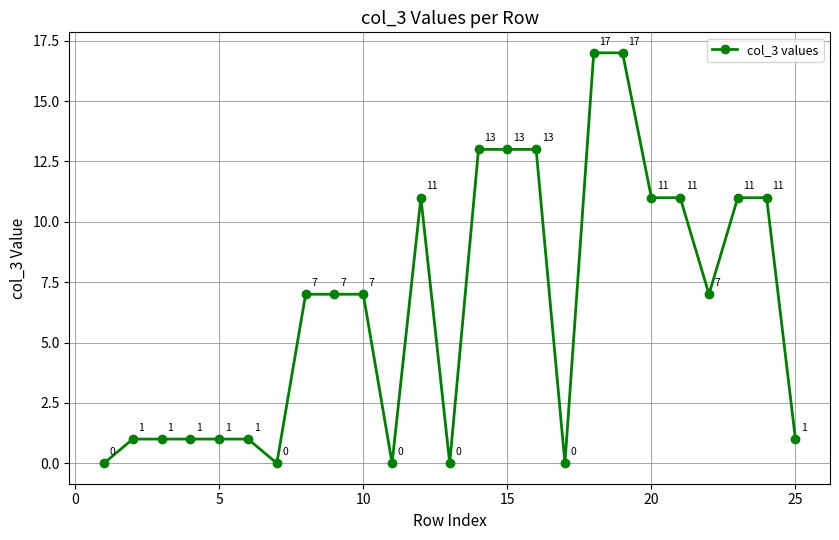

What is the difference between the maximum and minimum values?

17